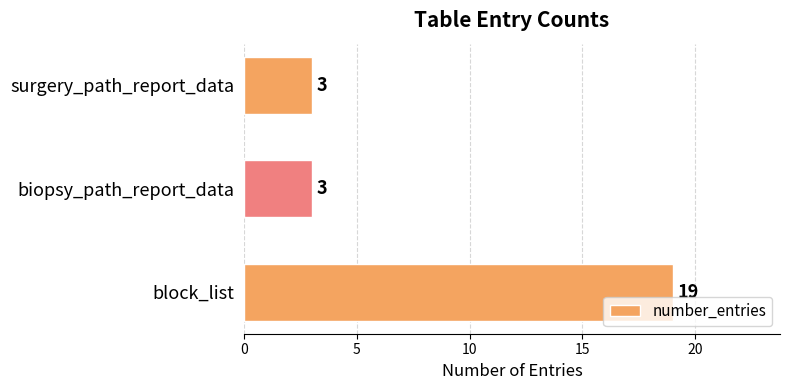

What is the greatest value displayed?

19